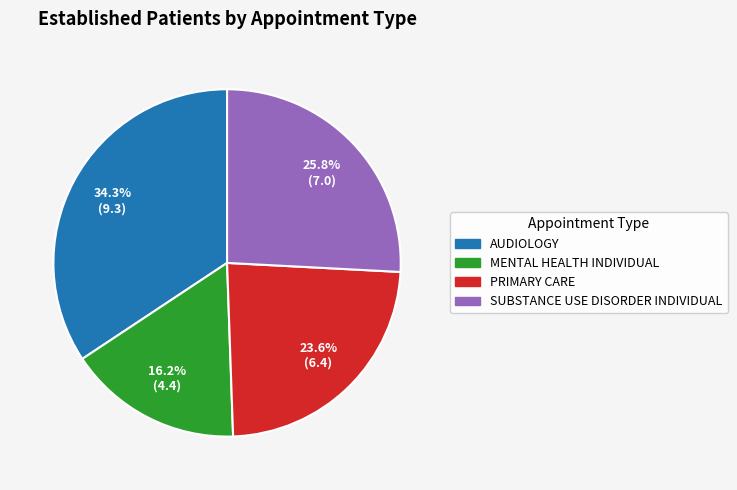

Which category has the biggest portion of the pie?

AUDIOLOGY